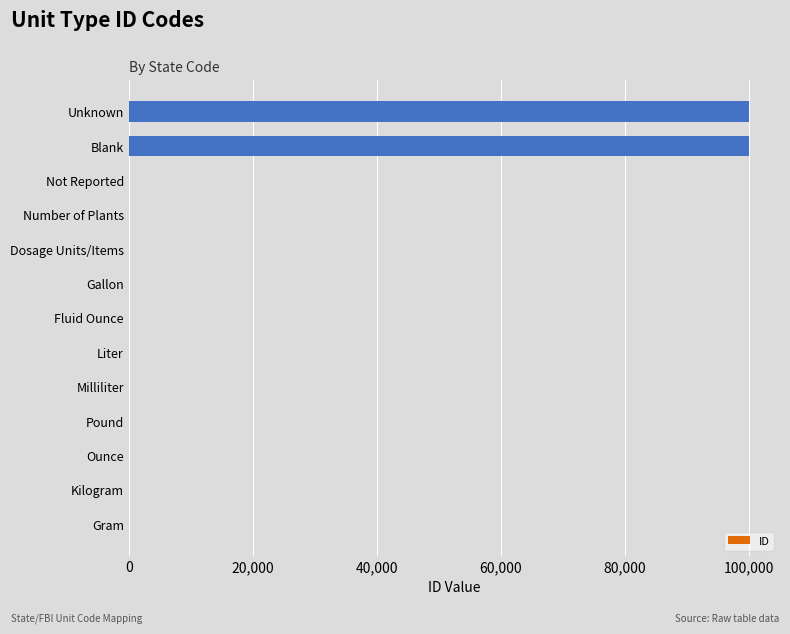

The value at Unknown is 99999. True or false?

True